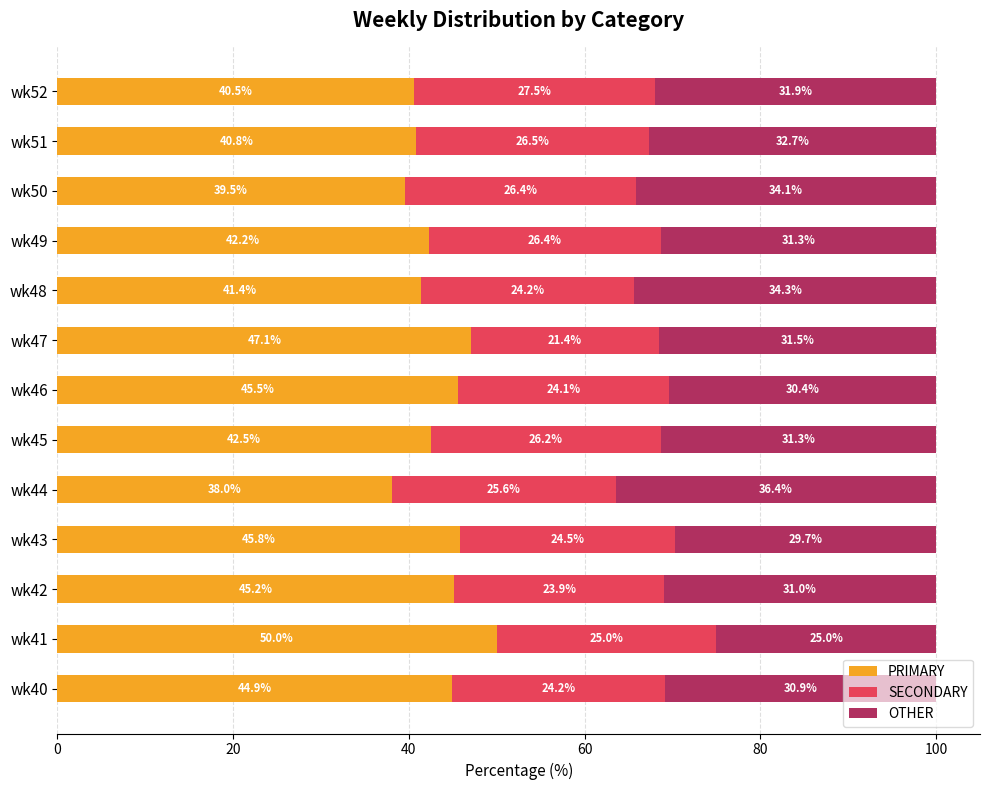

What is the difference between the PRIMARY values at wk46 and wk44?

7.5